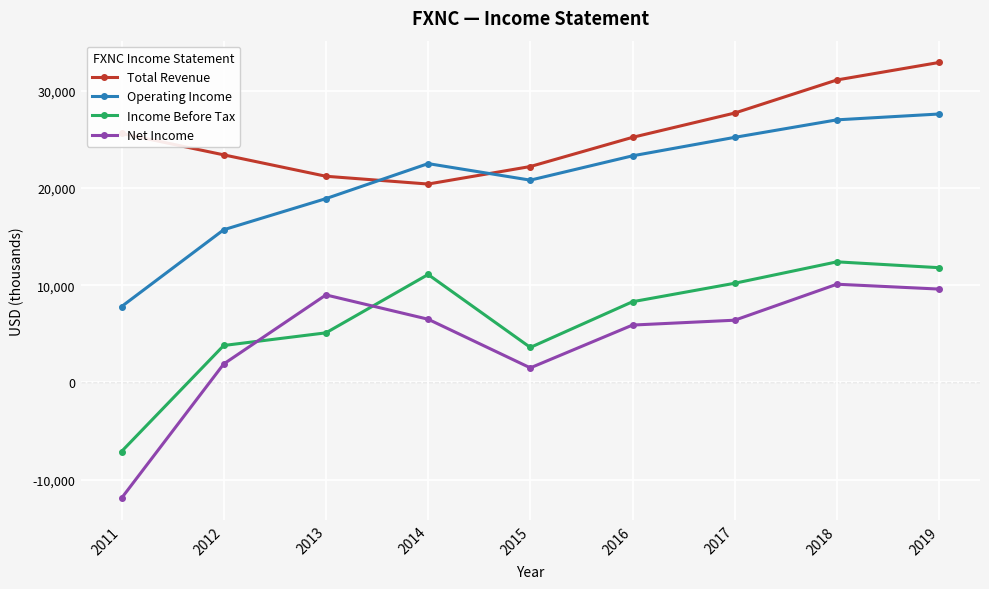

What is the approximate value of Income Before Tax at 2019, to the nearest 50?

11800